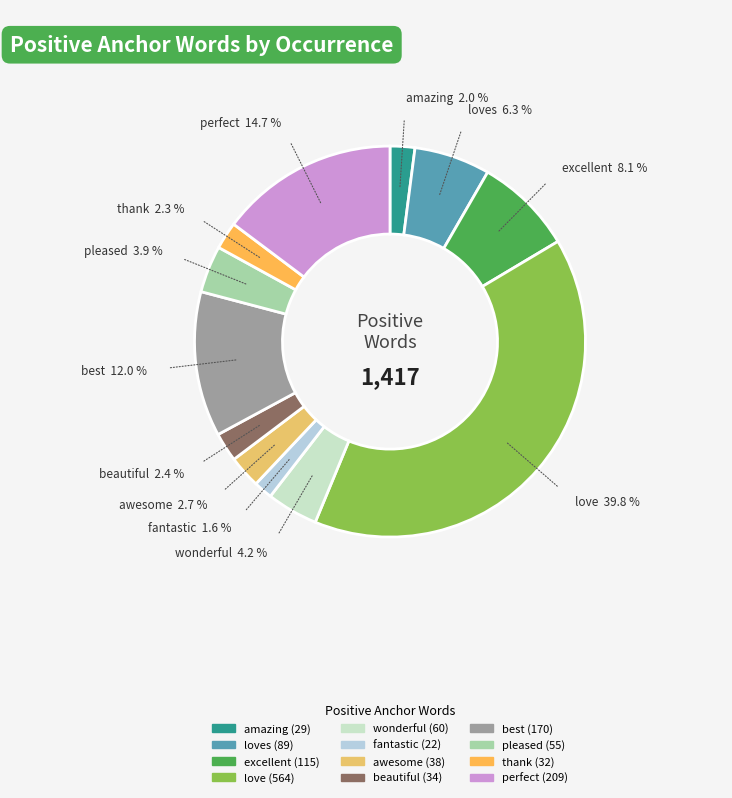

Which slice is the largest?

love